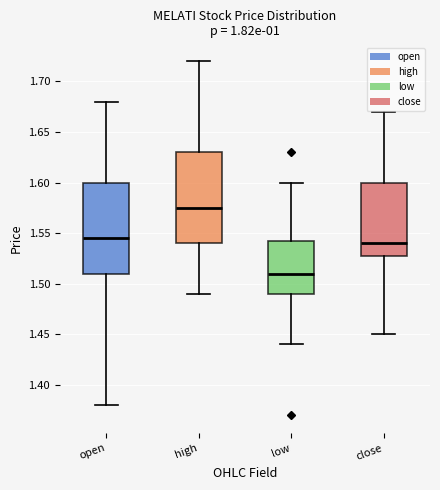

Reading left to right, transcribe this box plot: for each box, give where its median line is, the range the box spans, and where its two whiskers end, as read against the y-axis. The values are not printed on the chart, so give them approximately, as read against the axis.

open: median 1.545, box 1.510 to 1.600, whiskers 1.380 to 1.680
high: median 1.575, box 1.540 to 1.630, whiskers 1.490 to 1.720
low: median 1.510, box 1.490 to 1.545, whiskers 1.440 to 1.600
close: median 1.540, box 1.530 to 1.600, whiskers 1.450 to 1.670